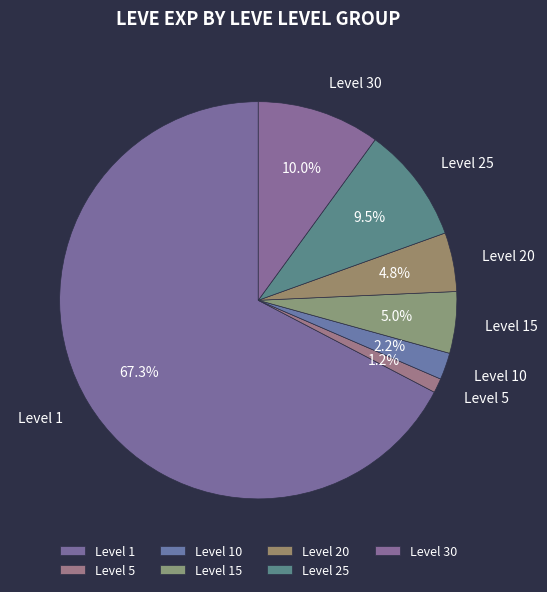

Is there a majority slice in this chart?

Yes